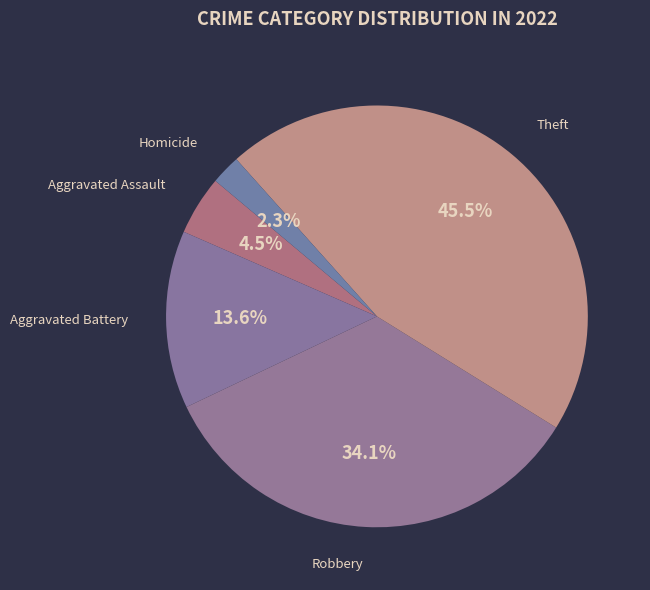

Count the number of slices in the pie.

5